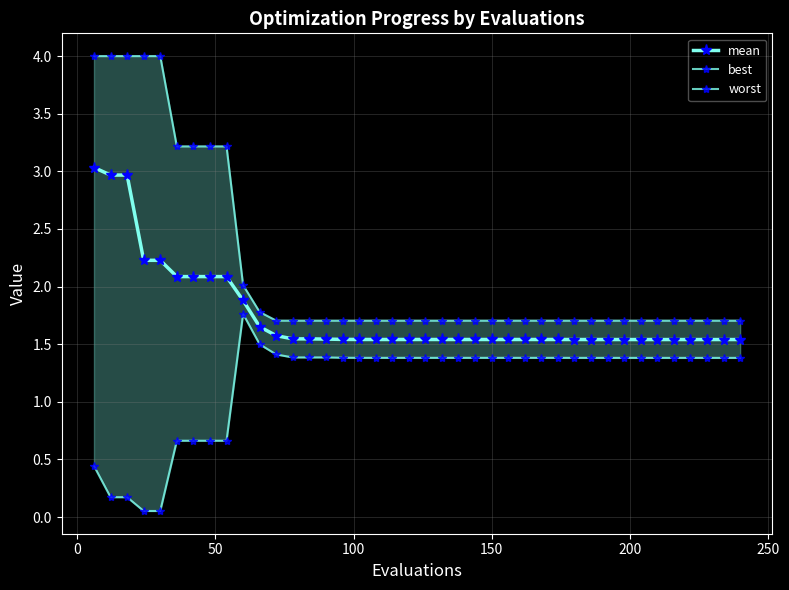

What is the lowest value of the mean series?

1.5